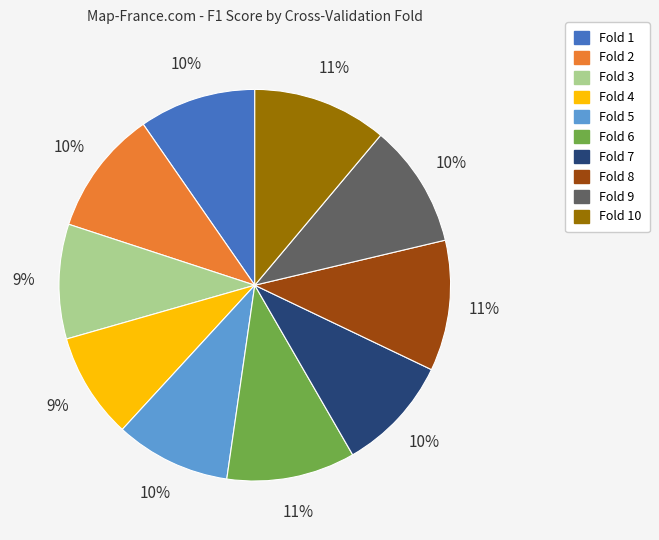

To the nearest percent, what is the difference between the Fold 6 and Fold 5 slice percentages?

1%